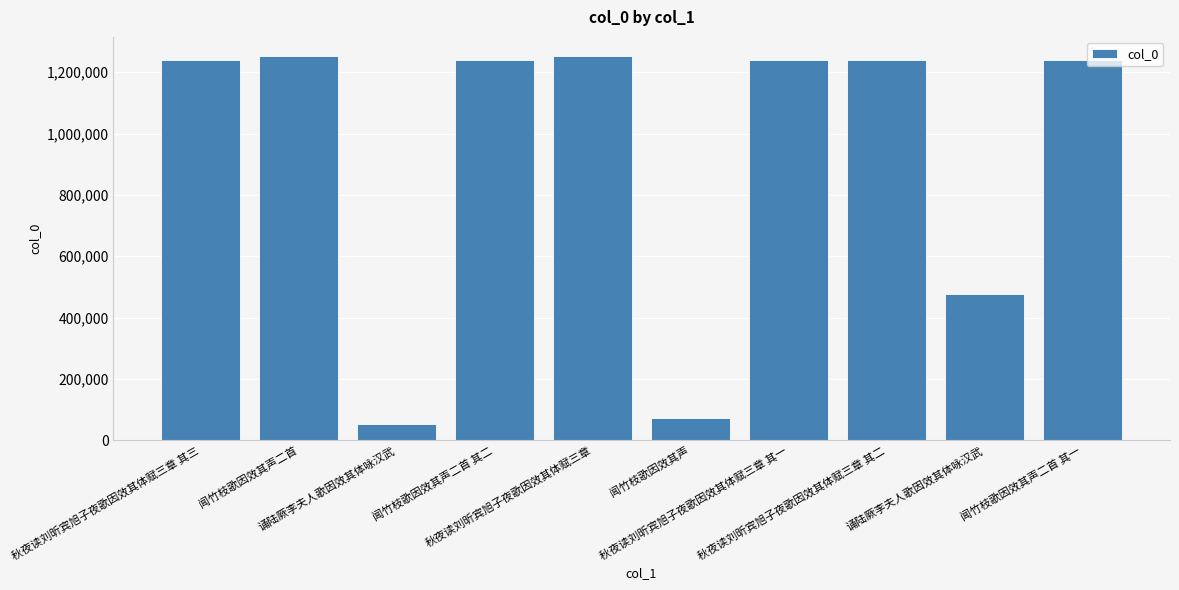

The value at 闻竹枝歌因效其声二首 其一 is 1240644. True or false?

True